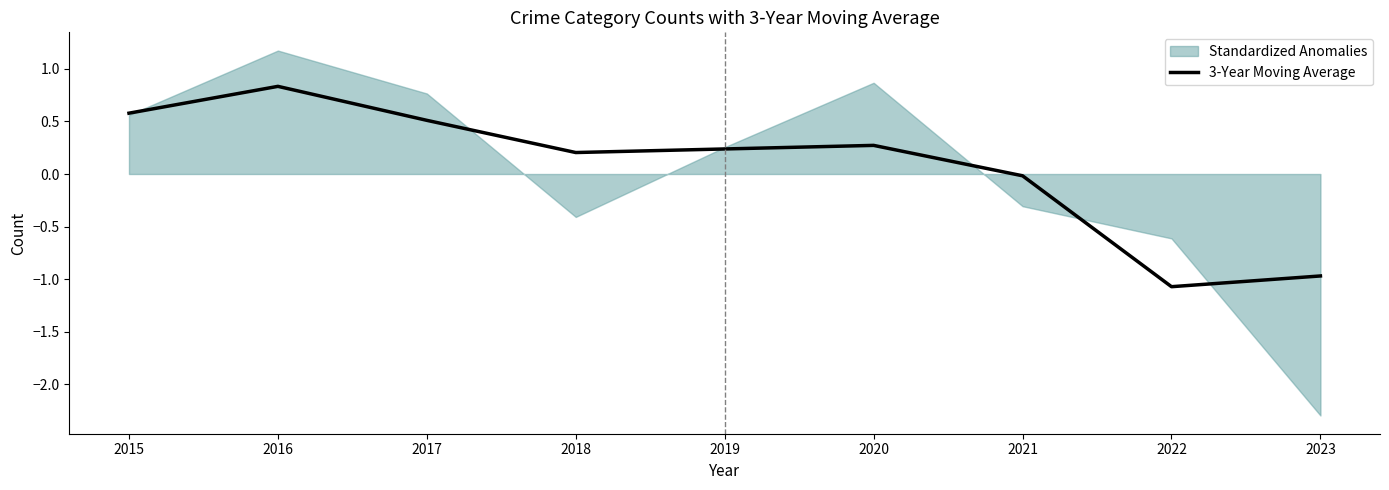

Is it true that 3-Year Moving Average equals 0.6 at 2015?

True